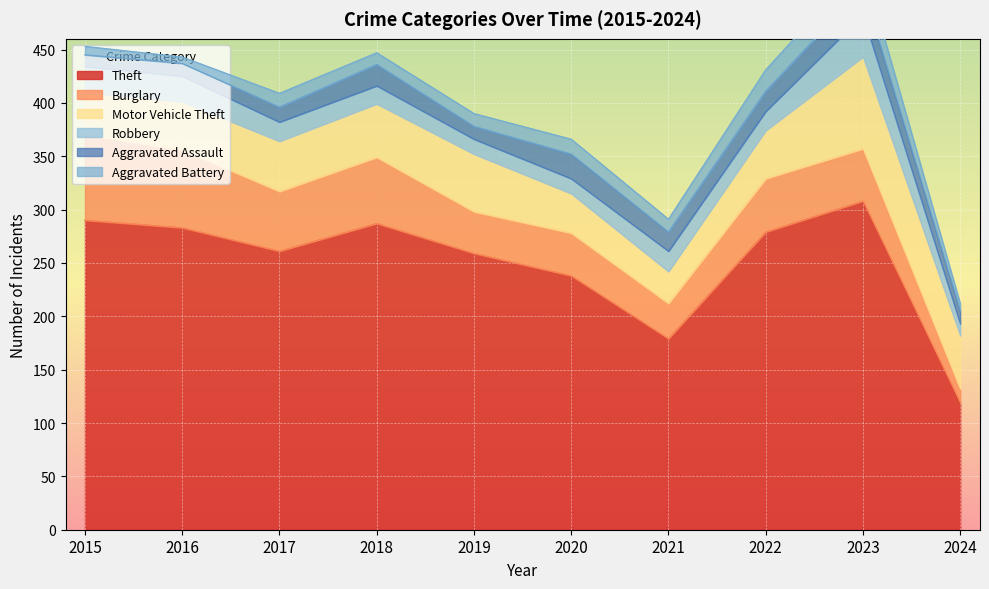

Reading left to right, list all the values displayed in this chart.

Theft: 2015=290	2016=283	2017=261	2018=287	2019=259	2020=238	2021=179	2022=279	2023=308	2024=119
Burglary: 2015=80	2016=73	2017=56	2018=62	2019=39	2020=40	2021=33	2022=50	2023=49	2024=13
Motor Vehicle Theft: 2015=40	2016=45	2017=47	2018=50	2019=54	2020=37	2021=30	2022=45	2023=86	2024=50
Robbery: 2015=24	2016=24	2017=18	2018=17	2019=14	2020=14	2021=19	2022=18	2023=39	2024=11
Aggravated Assault: 2015=11	2016=12	2017=14	2018=20	2019=12	2020=23	2021=18	2022=19	2023=26	2024=12
Aggravated Battery: 2015=8	2016=6	2017=13	2018=11	2019=12	2020=14	2021=12	2022=20	2023=23	2024=7